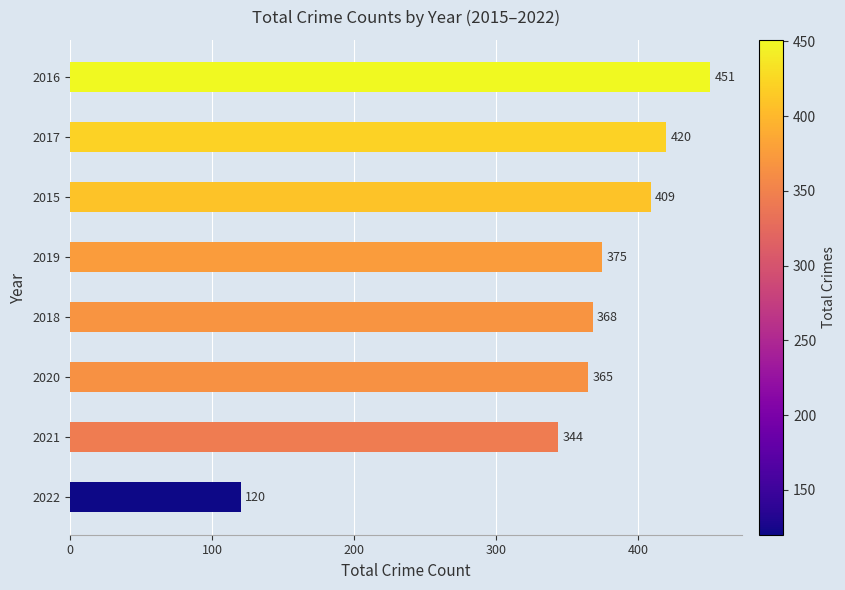

Rank the categories by value from highest to lowest.

2016, 2017, 2015, 2019, 2018, 2020, 2021, 2022